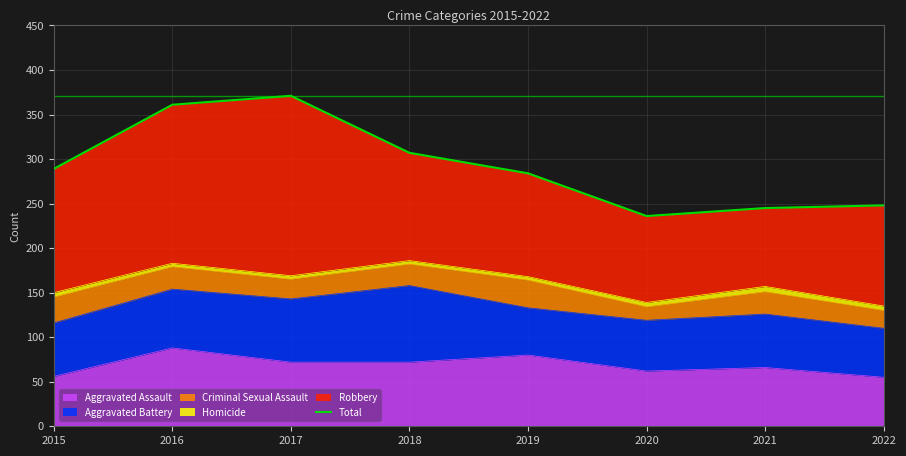

The Aggravated Assault series shows 21 at 2015. True or false?

False